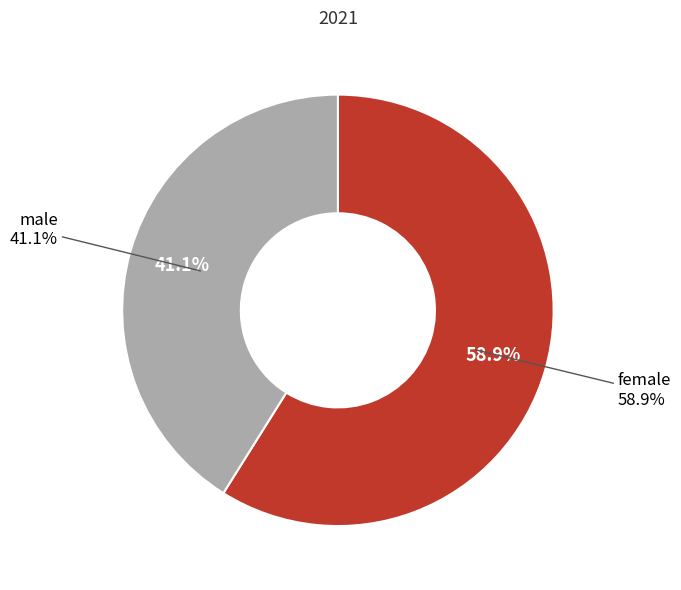

Which category has the biggest portion of the pie?

female